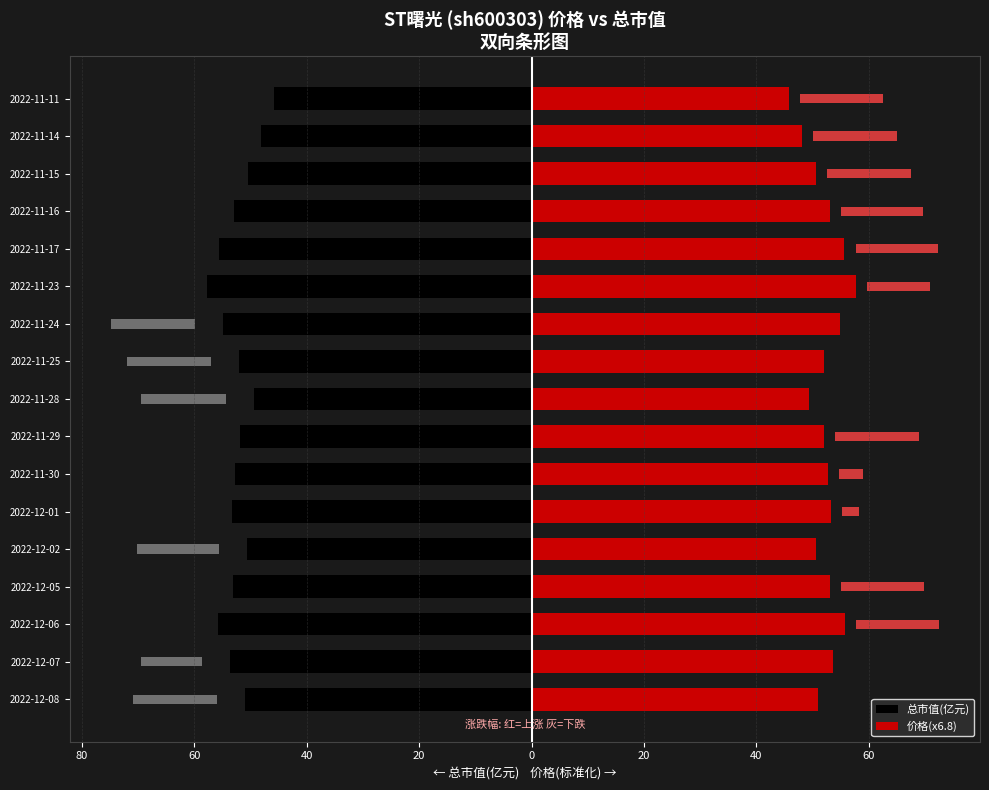

How many values in the 价格(x6.8) series are below 52?

7